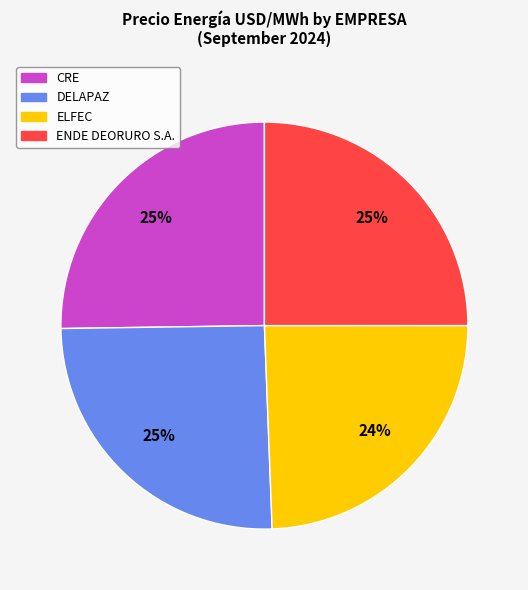

Does any single category account for the majority?

No